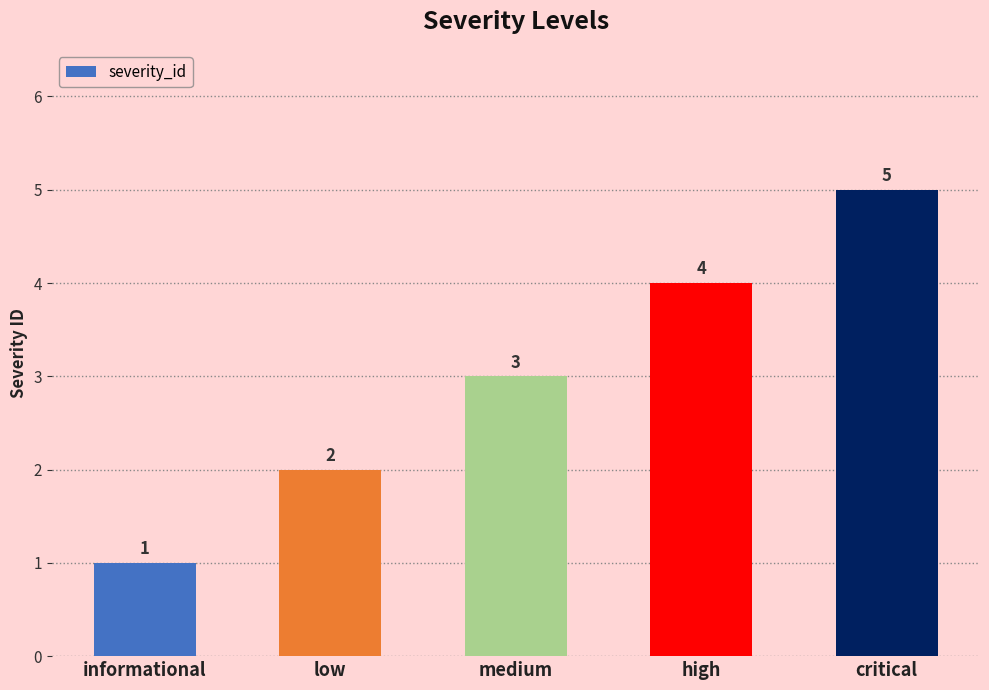

Does the chart contain stacked bars?

No